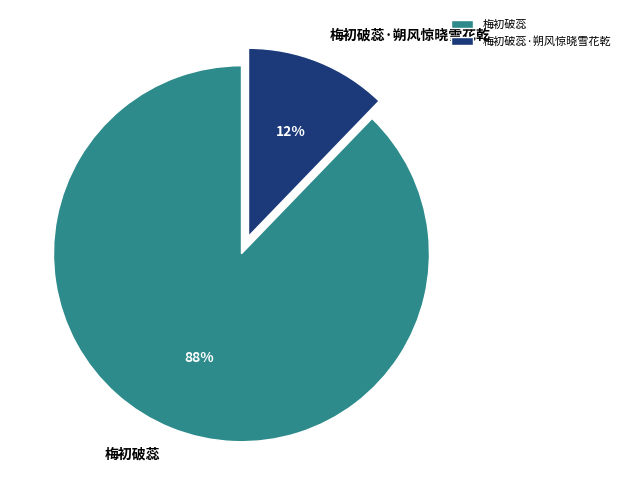

To the nearest percent, what is the average slice percentage?

50%